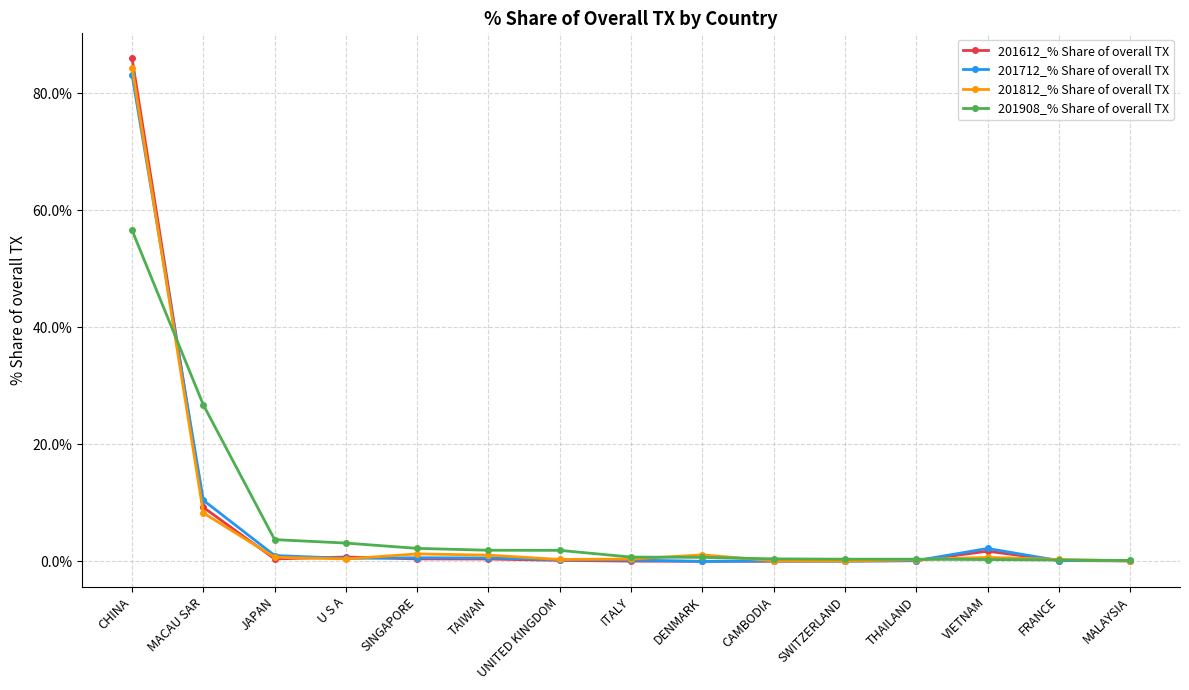

Is the value of 201908_% Share of overall TX at SWITZERLAND greater than the value of 201712_% Share of overall TX at CHINA?

No